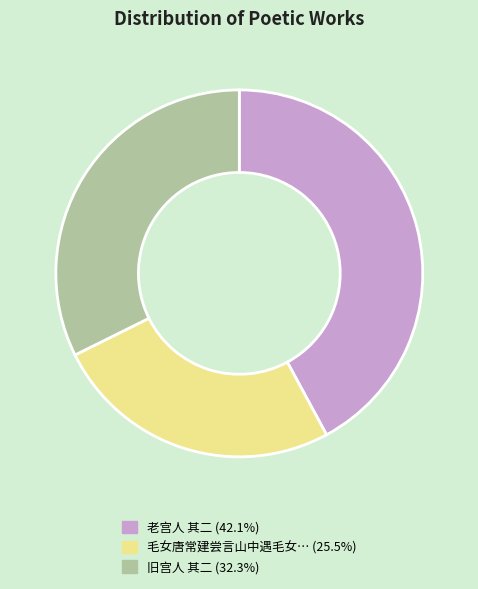

Do 毛女唐常建尝言山中遇毛女… (25.5%) and 旧宫人 其二 (32.3%) together represent more than half of the pie?

Yes